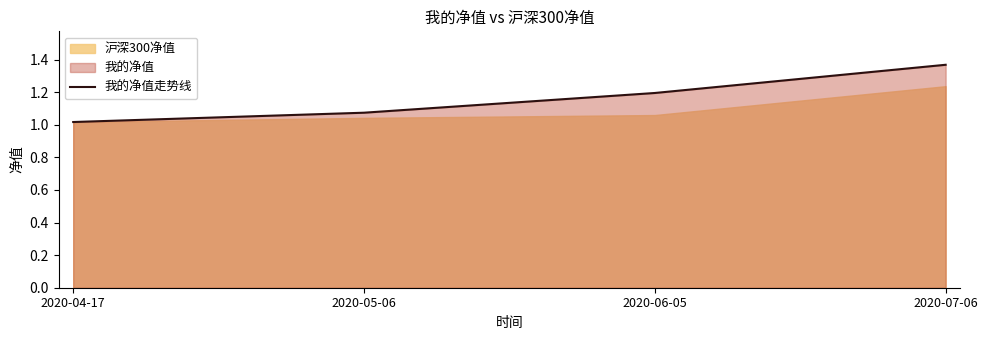

What is the difference between the maximum and minimum values?

0.4